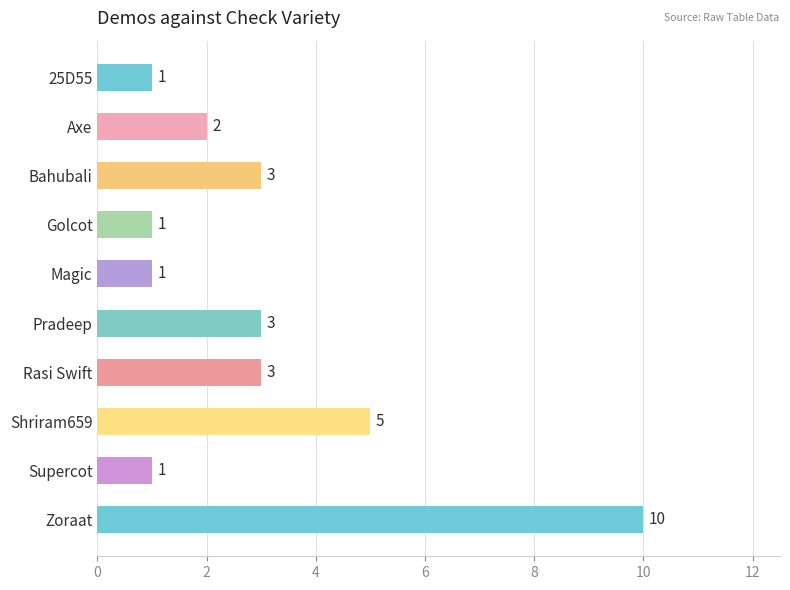

What is the greatest value displayed?

10